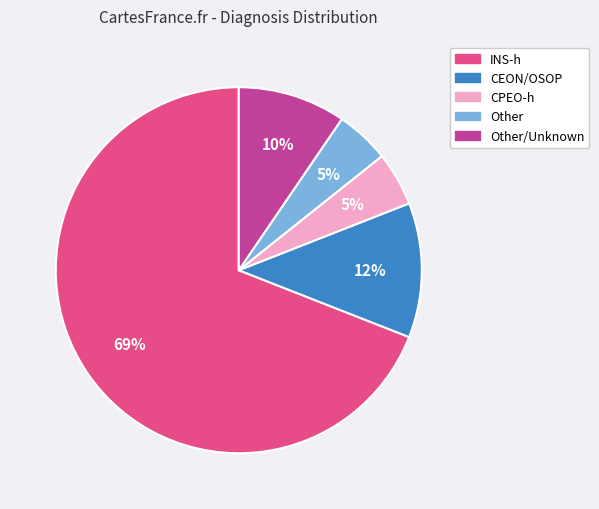

Does any single category account for the majority?

Yes